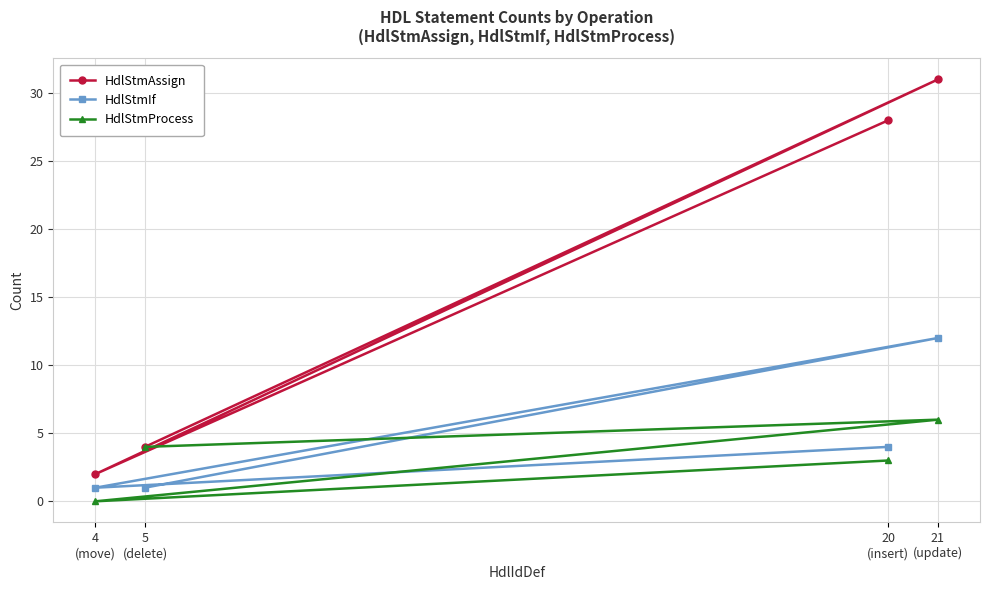

What is the label of the 4th point from the left?

21
(update)